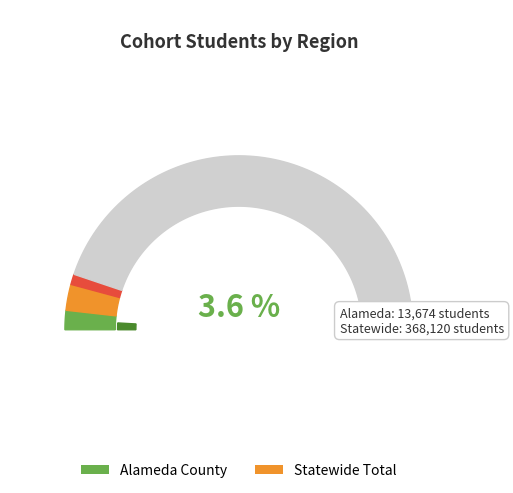

To the nearest percent, what portion does Alameda County represent?

4%